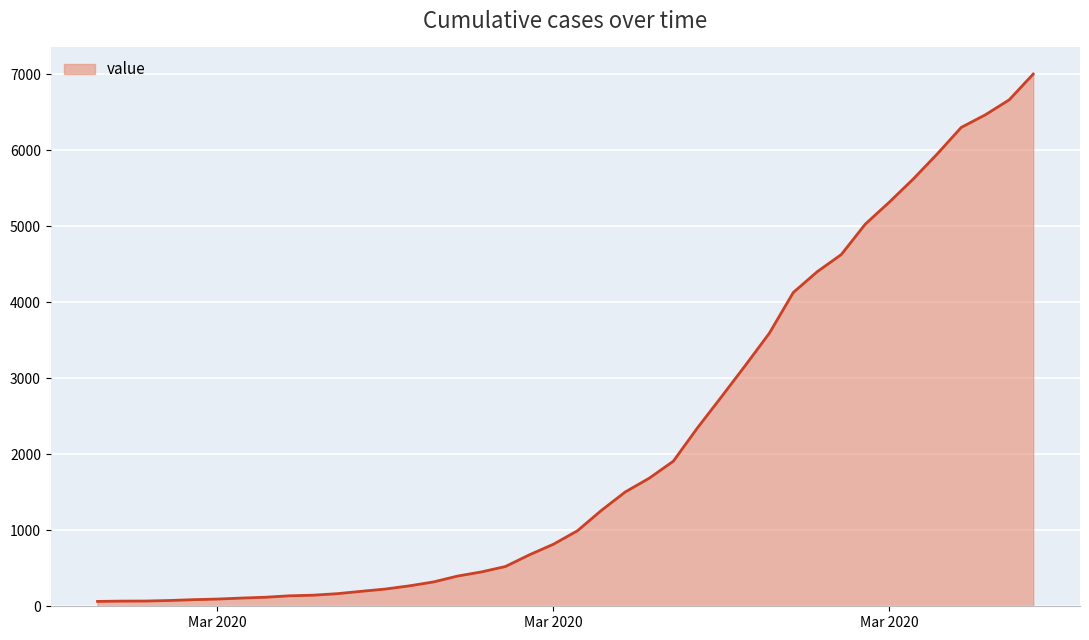

What is the difference between the maximum and minimum values?

6939